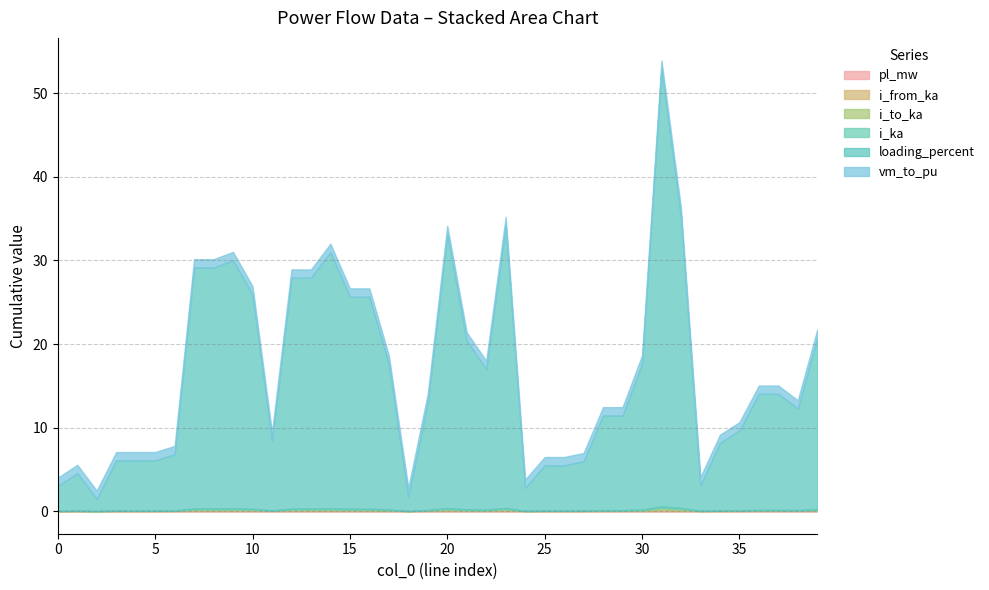

True or false: i_to_ka and i_ka cross at least once.

False